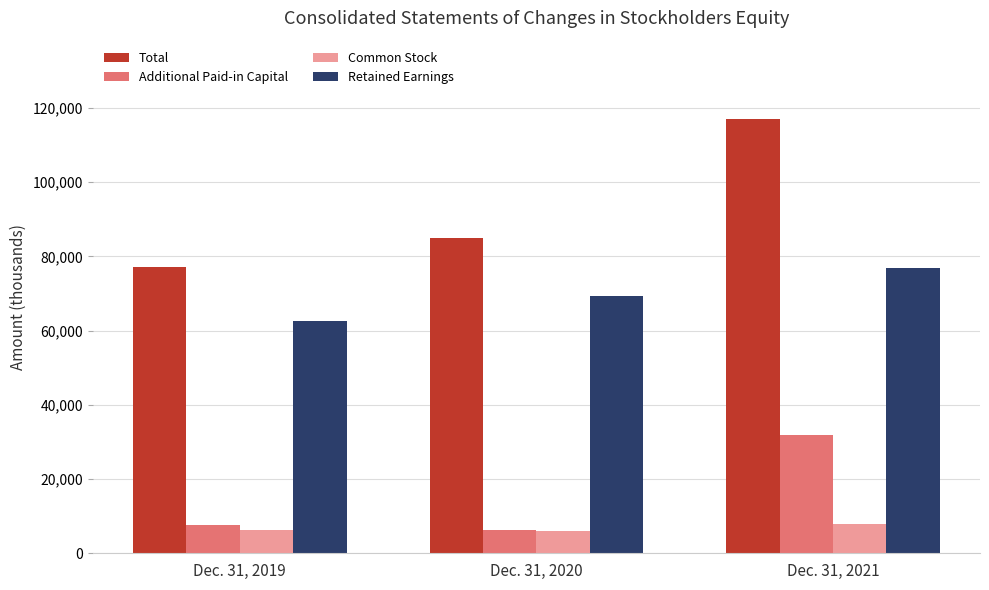

Where is Common Stock nearest to the value 6930?

Dec. 31, 2019